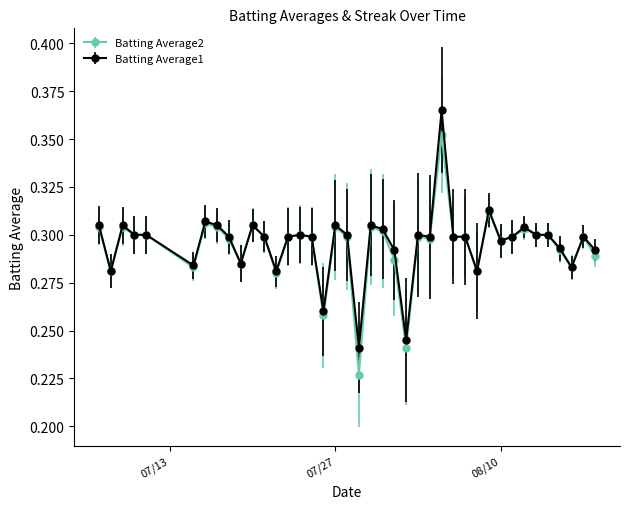

What is the difference between the maximum and minimum values in the Batting Average1 series?

0.1